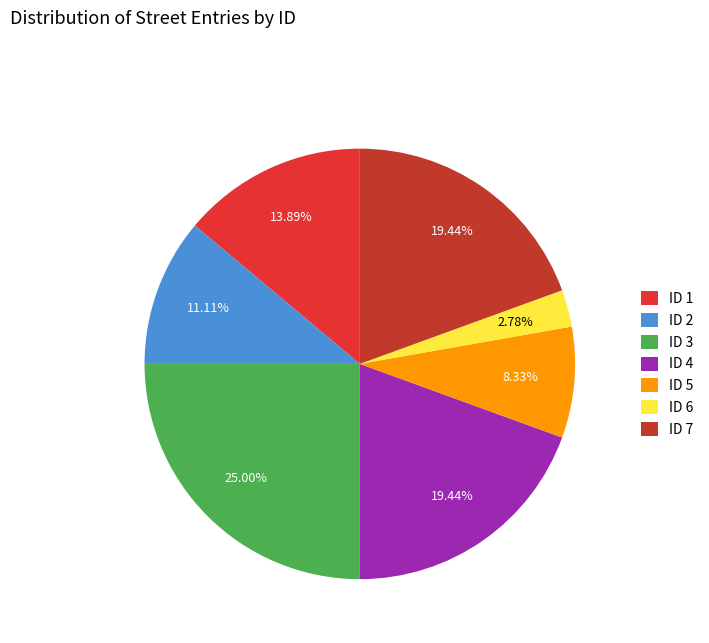

Rank the categories by value from lowest to highest.

6, 5, 2, 1, 4, 7, 3